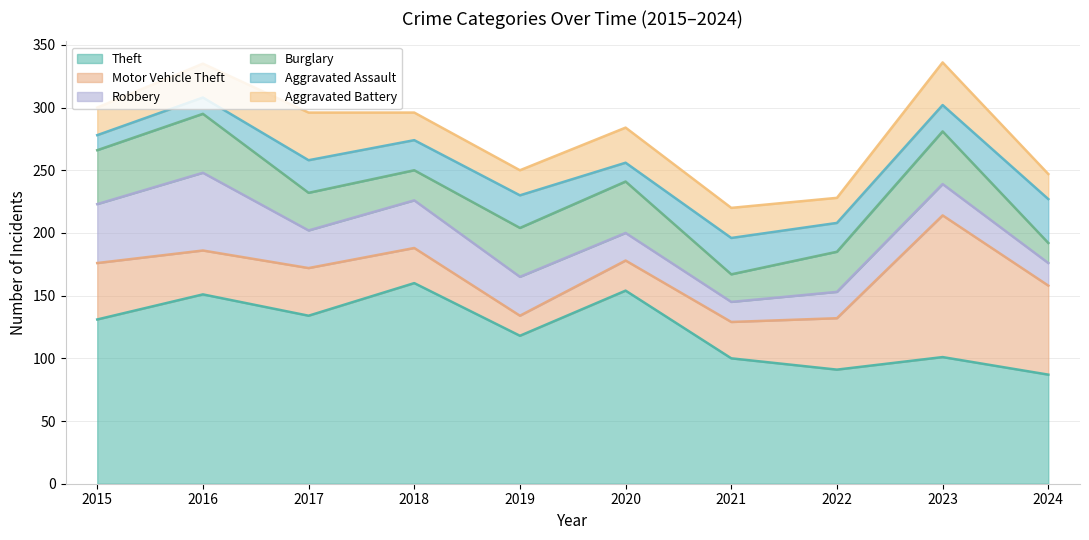

The Aggravated Battery series shows 28 at 2020. True or false?

True